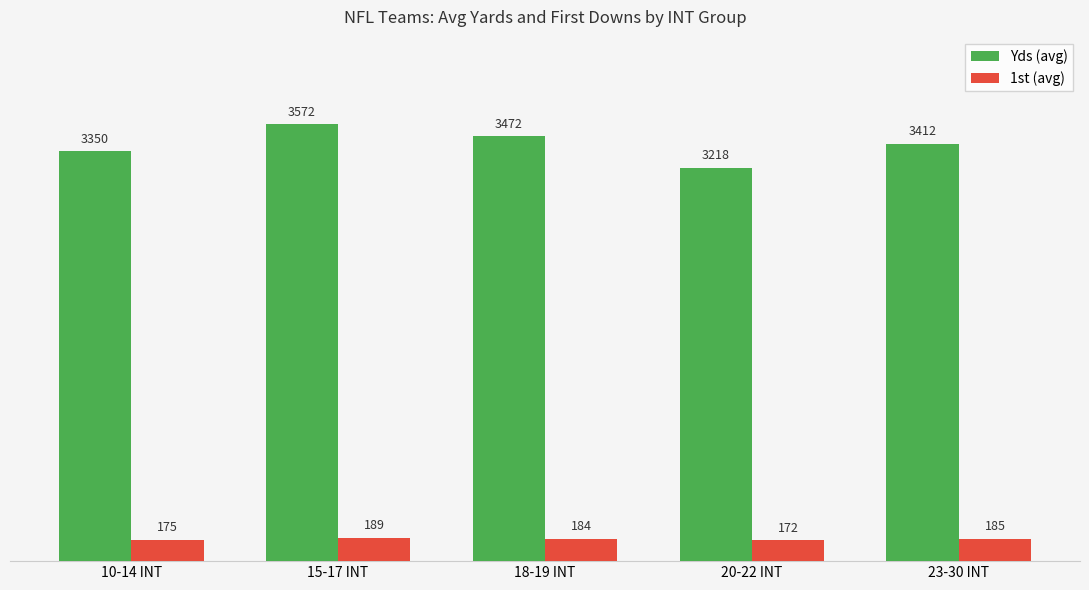

Reading right to left, transcribe all the data shown in this chart.

Yds (avg): 23-30 INT=3412	20-22 INT=3218	18-19 INT=3472	15-17 INT=3572	10-14 INT=3350
1st (avg): 23-30 INT=185	20-22 INT=172	18-19 INT=184	15-17 INT=189	10-14 INT=175